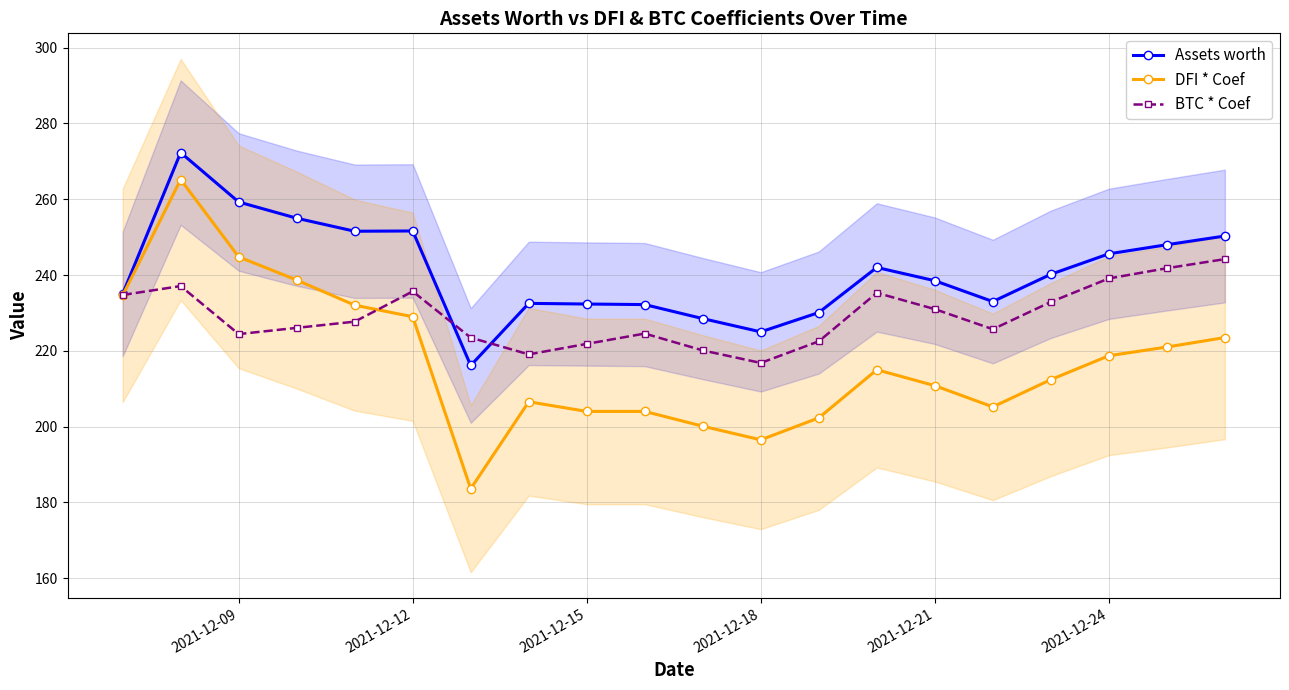

Which series has the largest range (max minus min)?

DFI * Coef